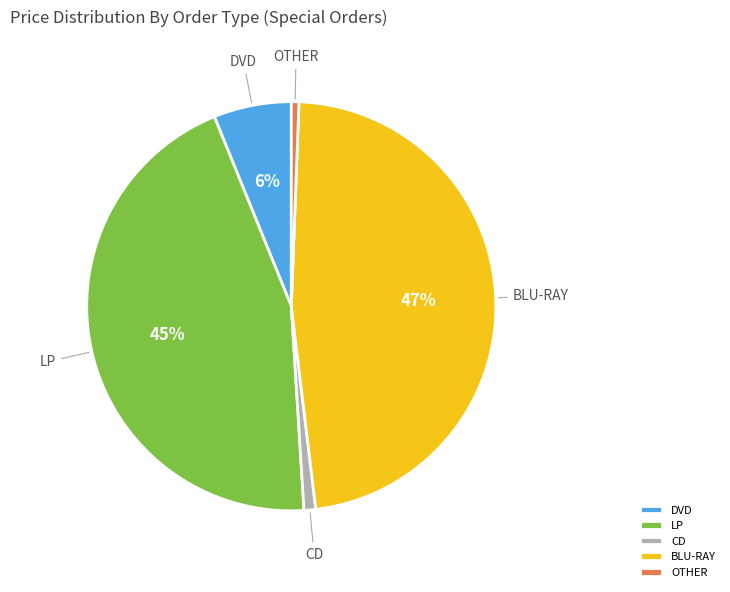

Is there any slice that represents more than half of the pie?

No